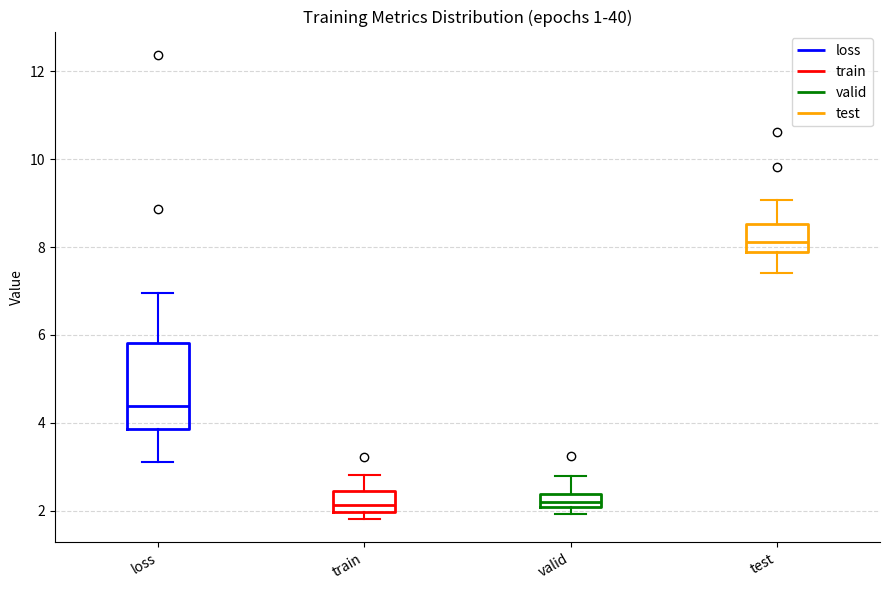

Reading left to right, read every box against the y-axis: the position of its median line, the range the box covers, and the ends of its whiskers. The values are not printed on the chart, so give them approximately, as read against the axis.

loss: median 4.4, box 3.8 to 5.8, whiskers 3.2 to 7.0
train: median 2.2, box 2.0 to 2.4, whiskers 1.8 to 2.8
valid: median 2.2, box 2.0 to 2.4, whiskers 2.0 (just below the box's lower edge) to 2.8
test: median 8.2, box 7.8 to 8.6, whiskers 7.4 to 9.0